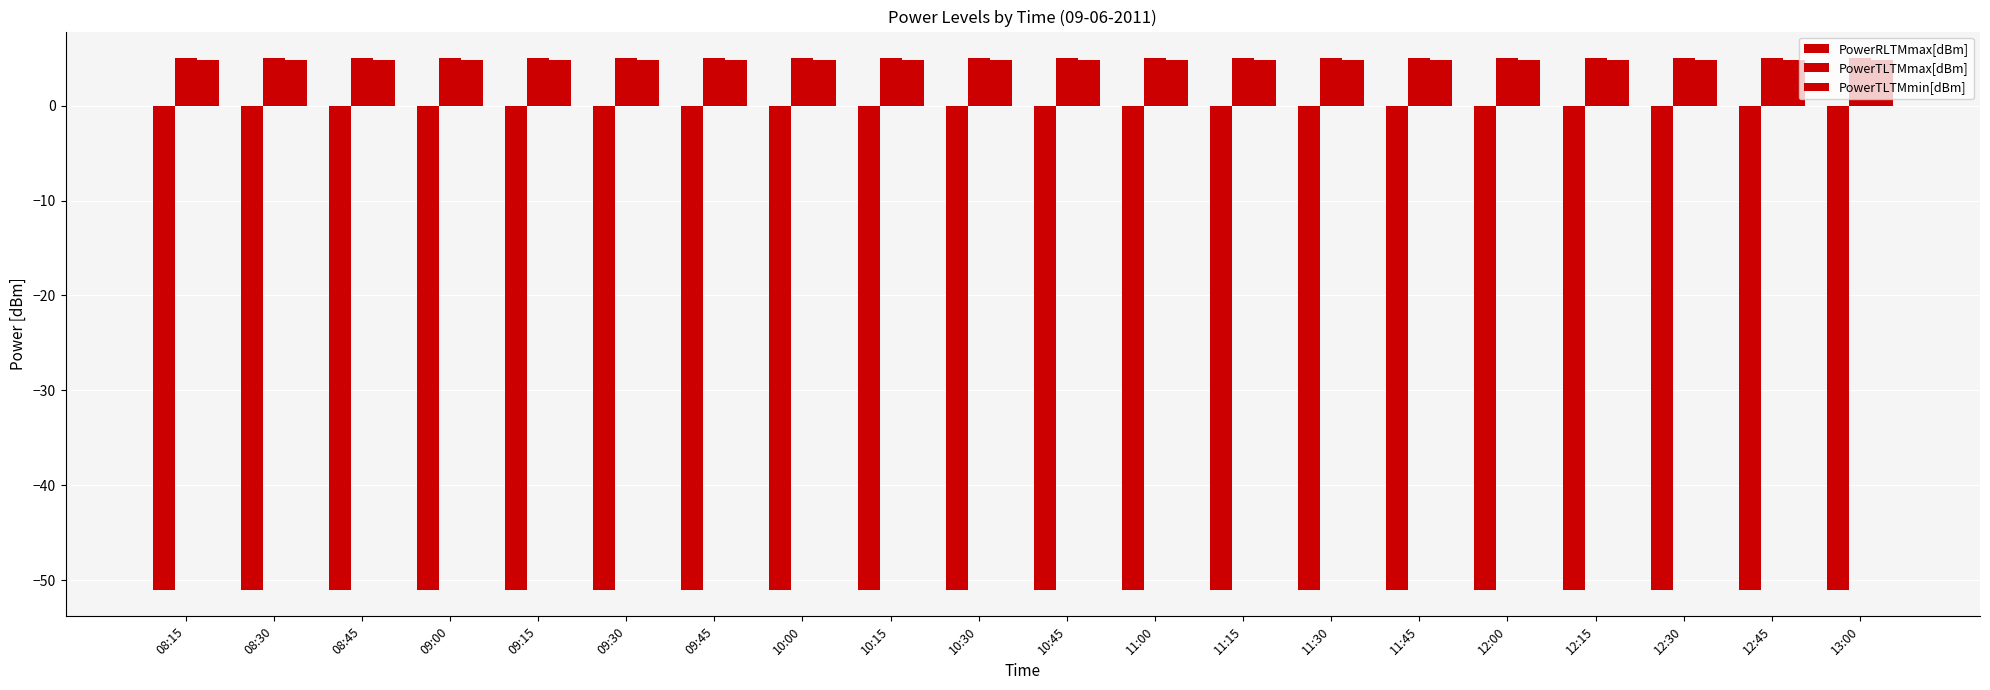

Is the value of PowerTLTMmin[dBm] at 11:45 greater than the value of PowerTLTMmax[dBm] at 10:00?

No